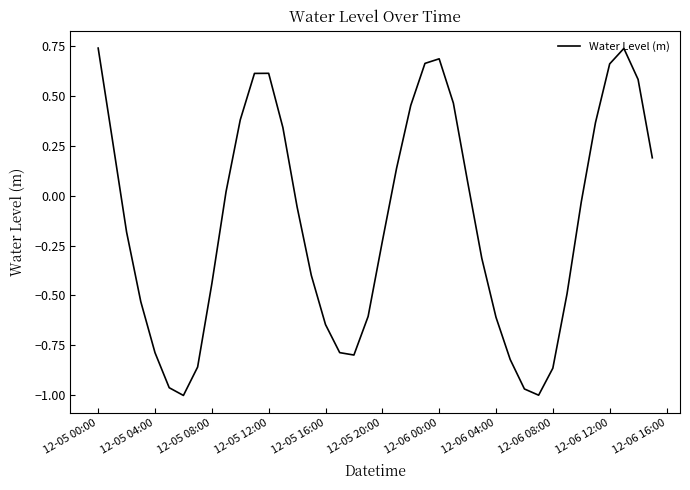

What is the difference between the maximum and minimum values?

1.7